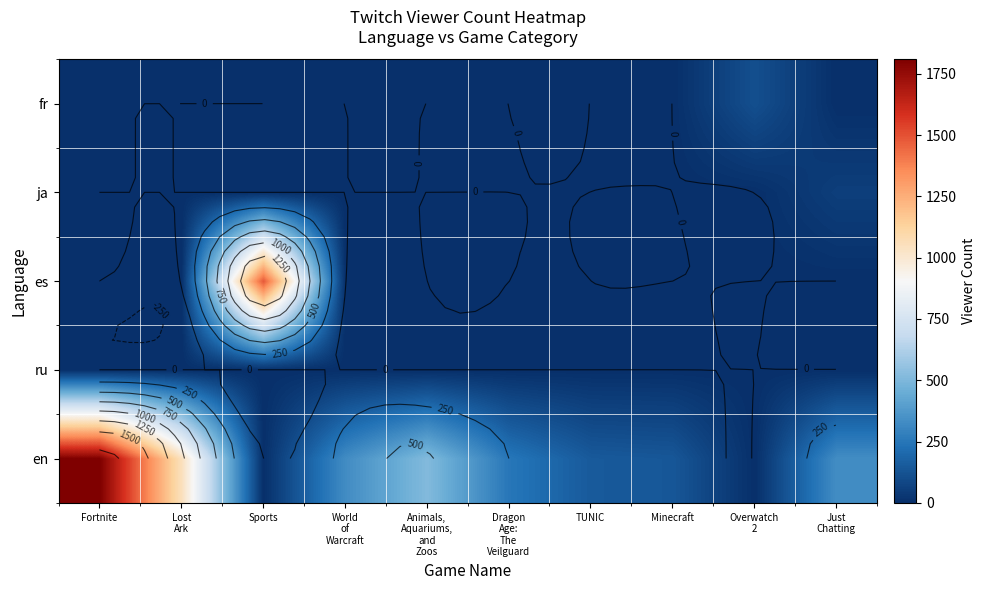

What is the maximum value shown in the chart?

1809